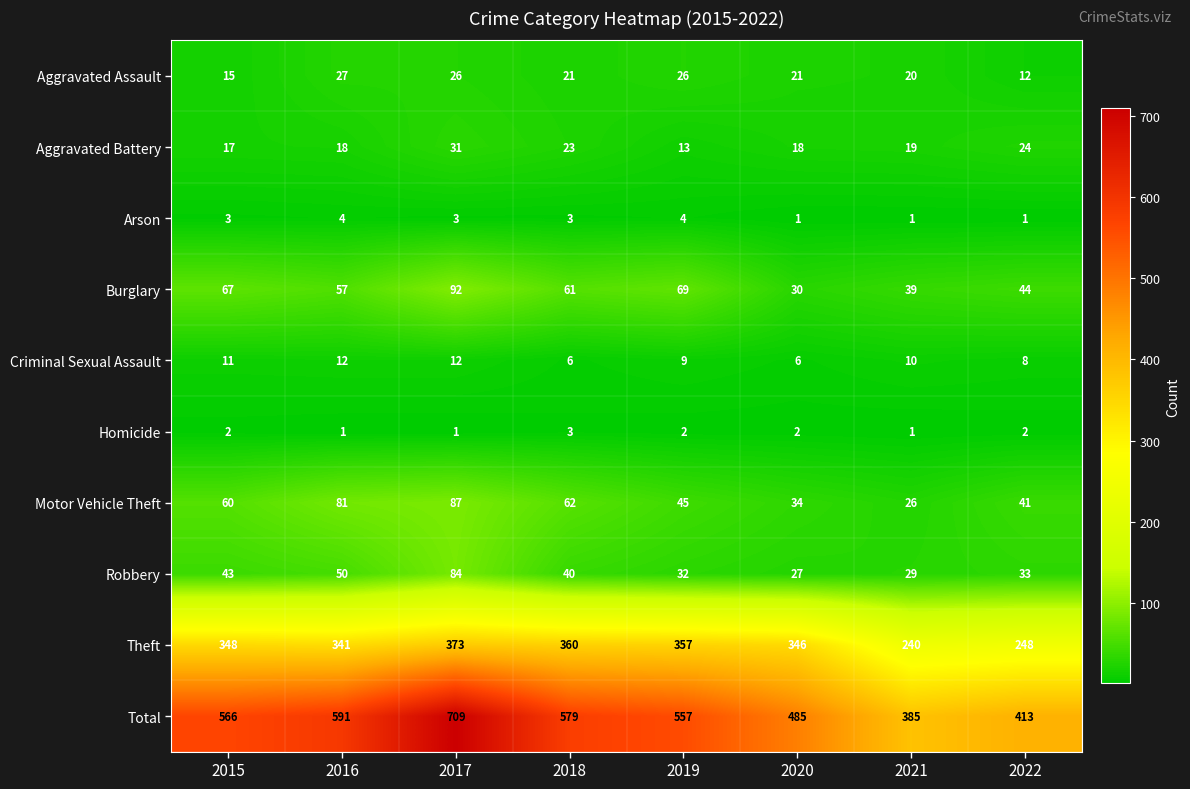

At which label is Burglary closest to 61?

2018